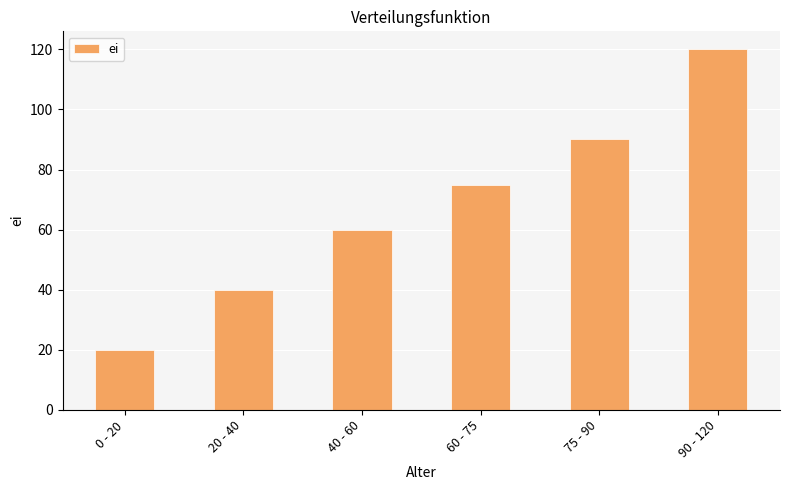

Approximately how many times larger is the value at 0 - 20 compared to 20 - 40?

0.5